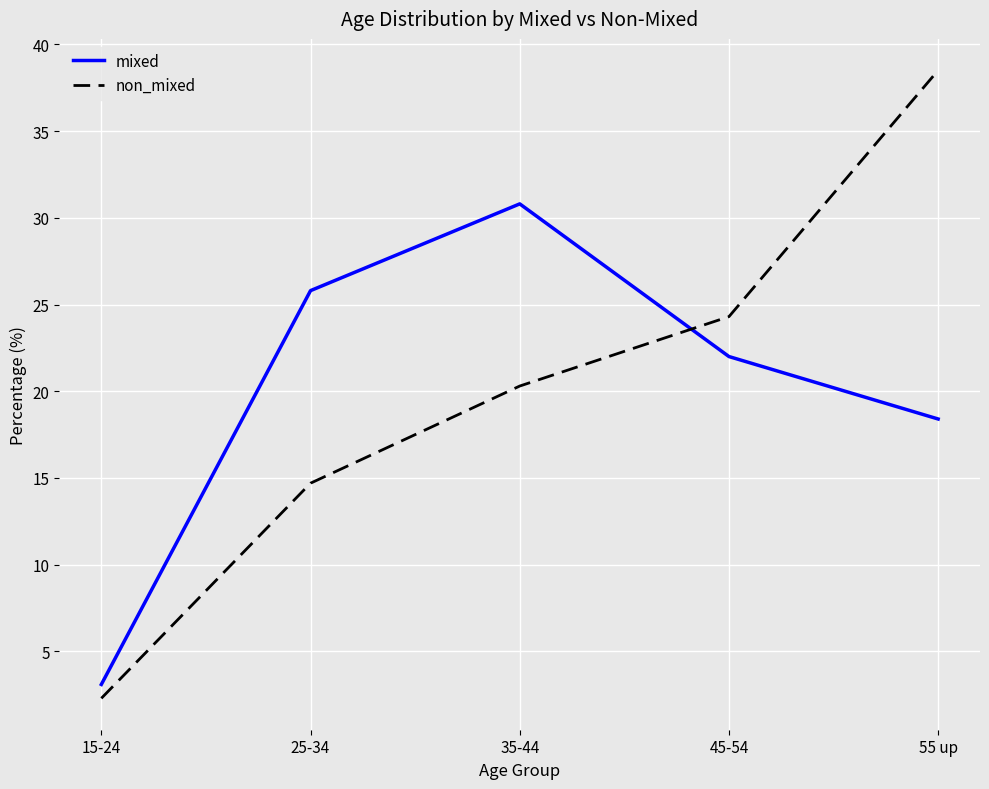

Where is non_mixed nearest to the value 20?

35-44